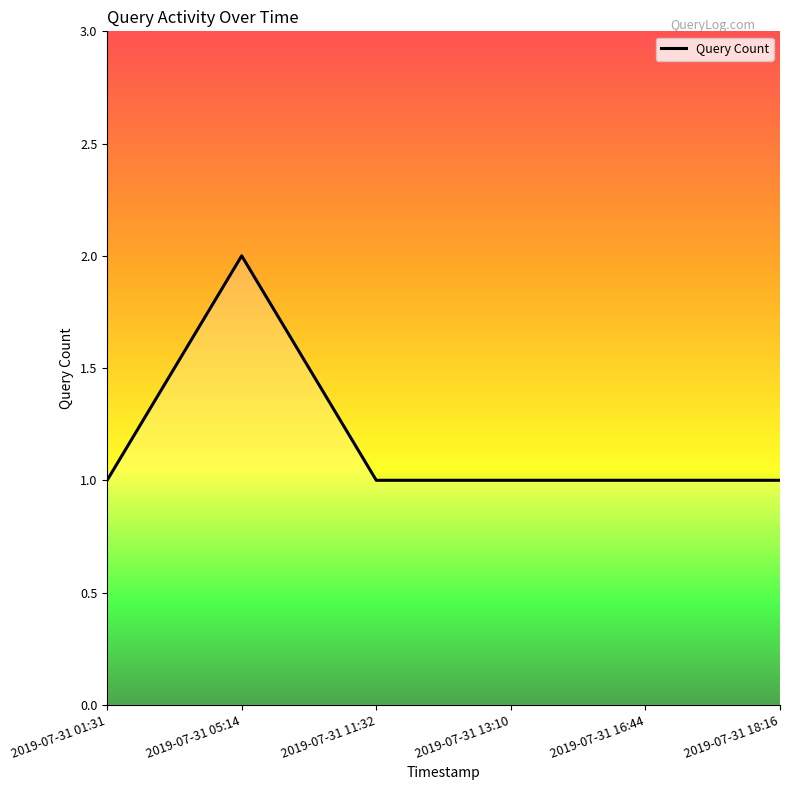

What is the greatest value displayed?

2